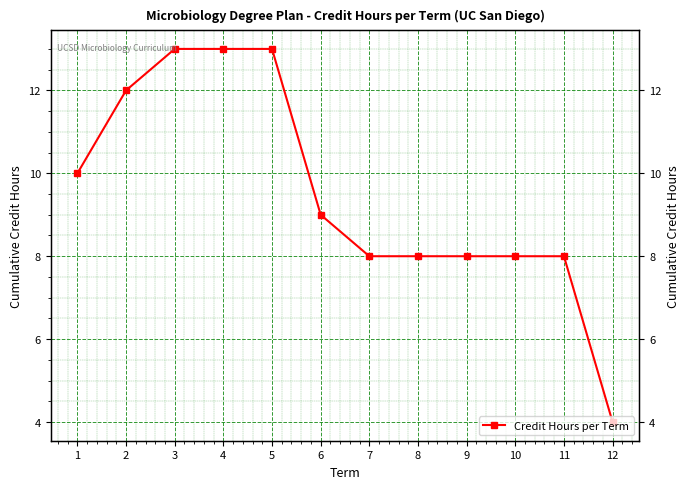

List the labels in order of value, smallest first.

12, 7, 8, 9, 10, 11, 6, 1, 2, 3, 4, 5